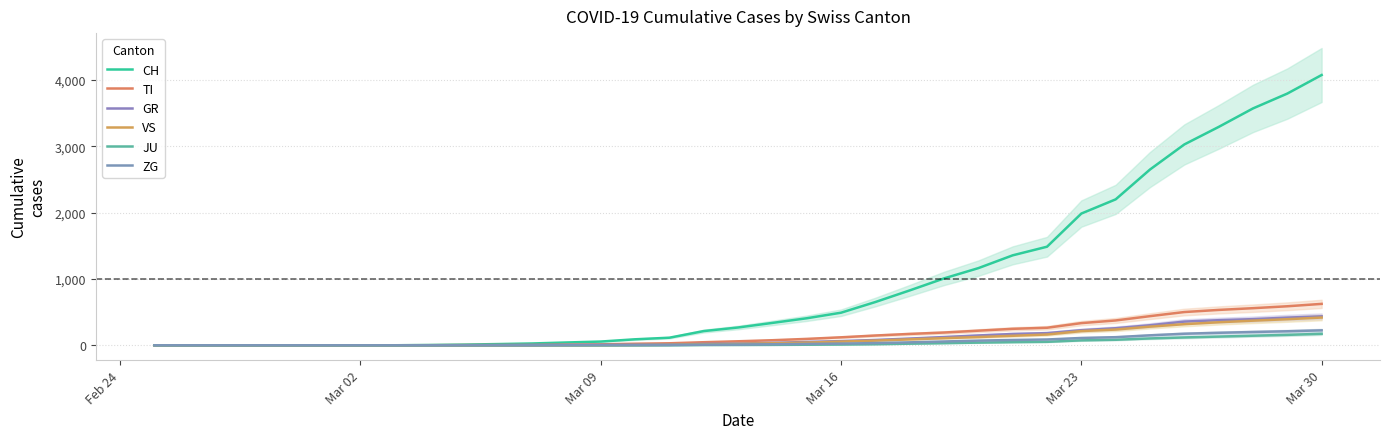

Between Mar 02 and 6, which is larger?

Mar 02